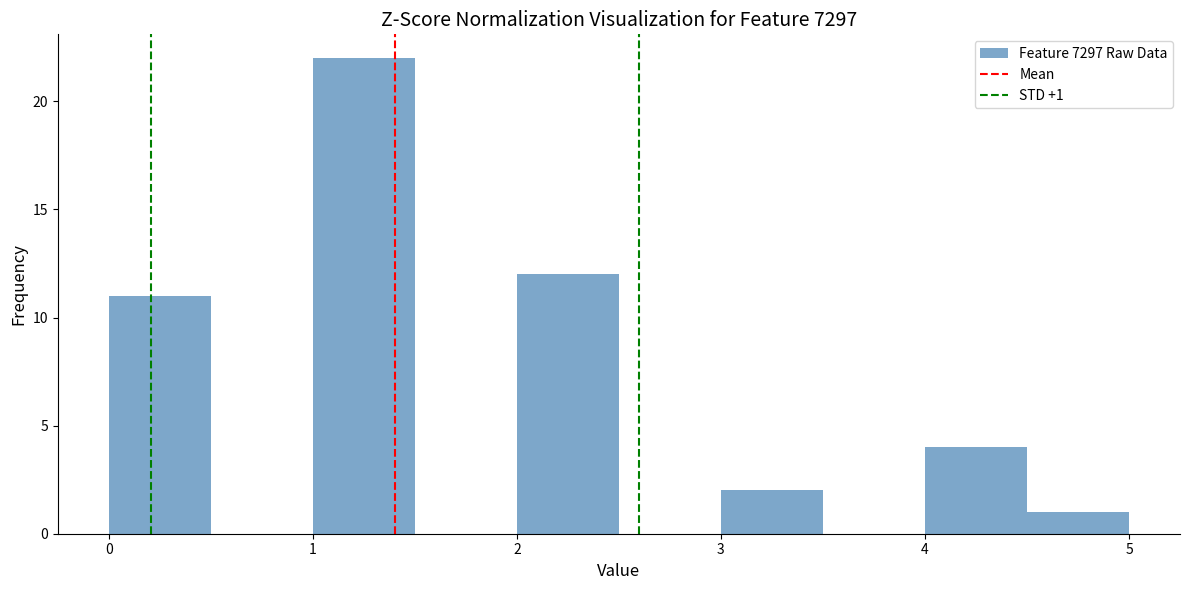

Over which range of the x-axis is the bar tallest?

1.0 to 1.5